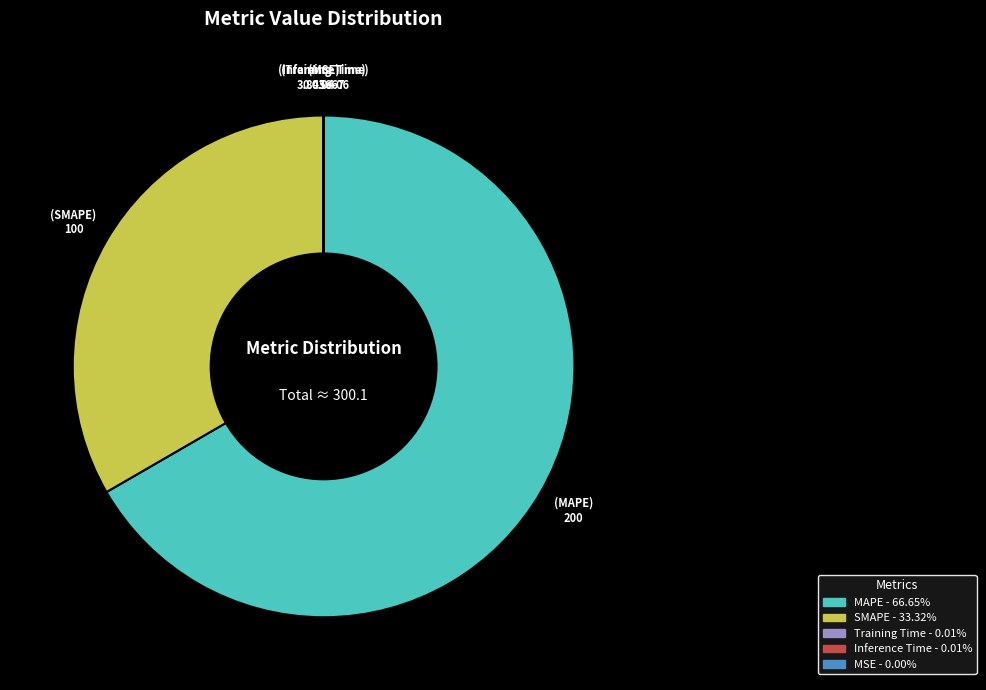

Which slice is the largest?

MAPE